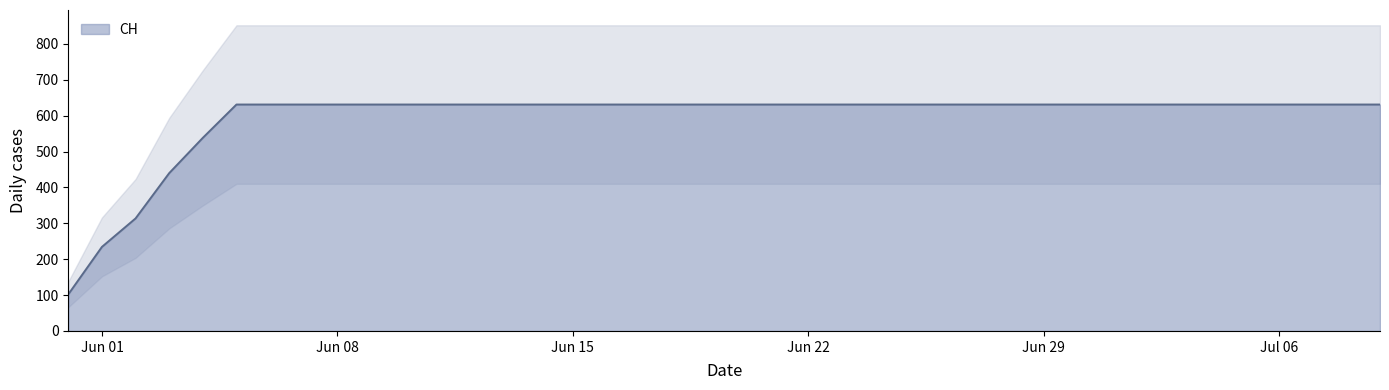

What is the label of the 8th point from the right?

2020-07-02